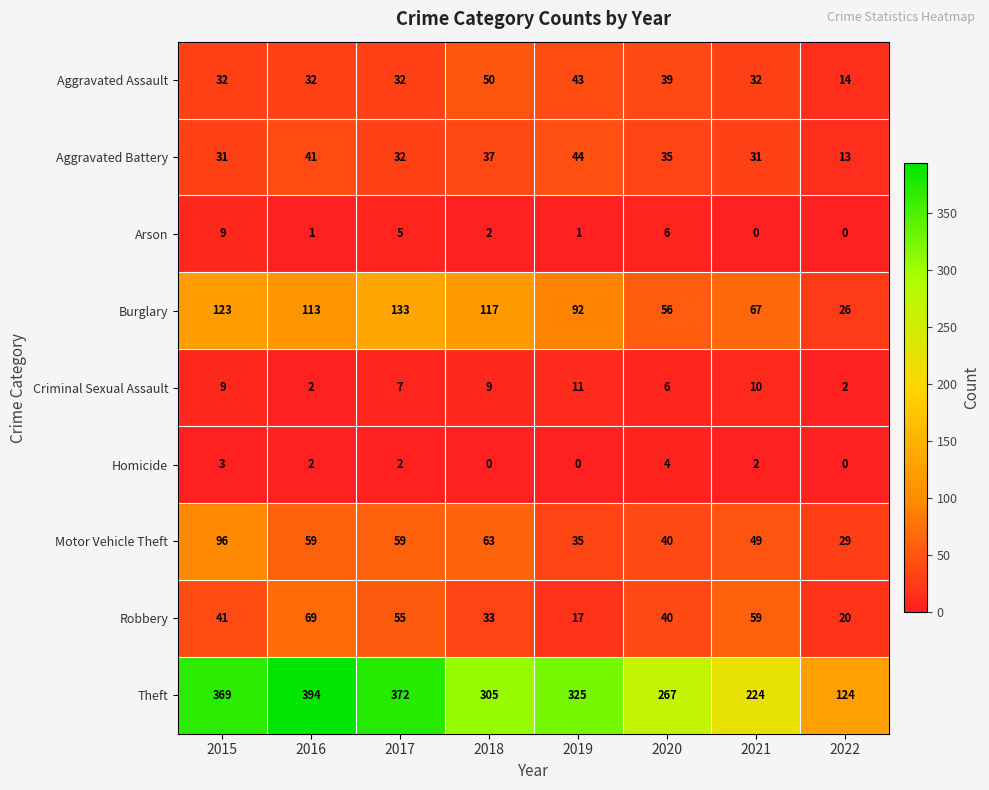

True or false: Theft has a value of 397 at 2018.

False